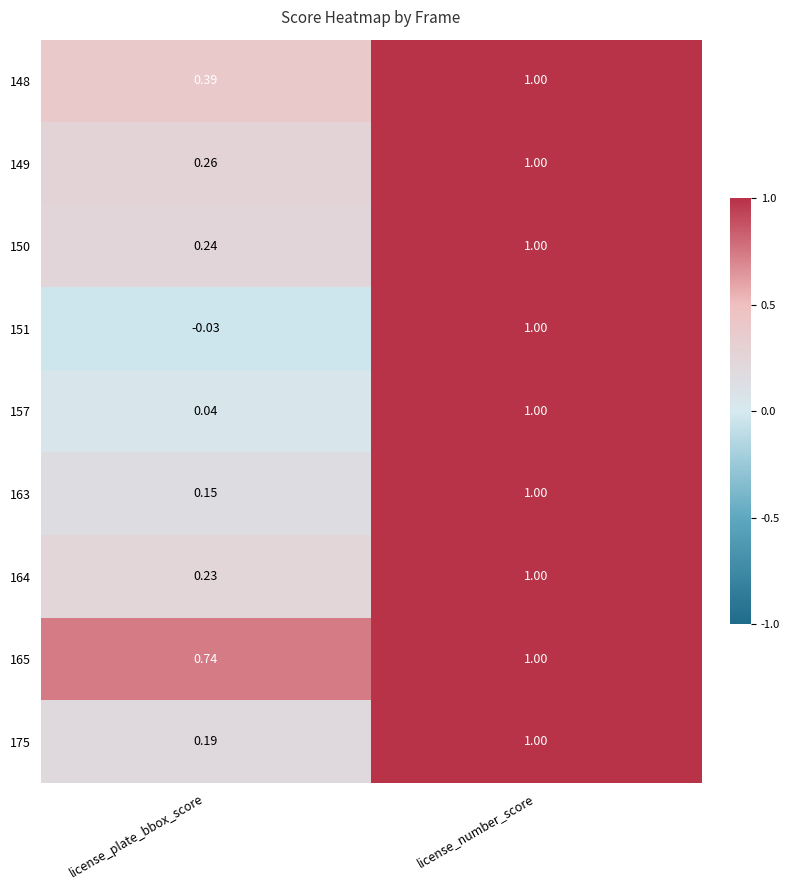

Which category has the highest value in the 150 series?

license_number_score